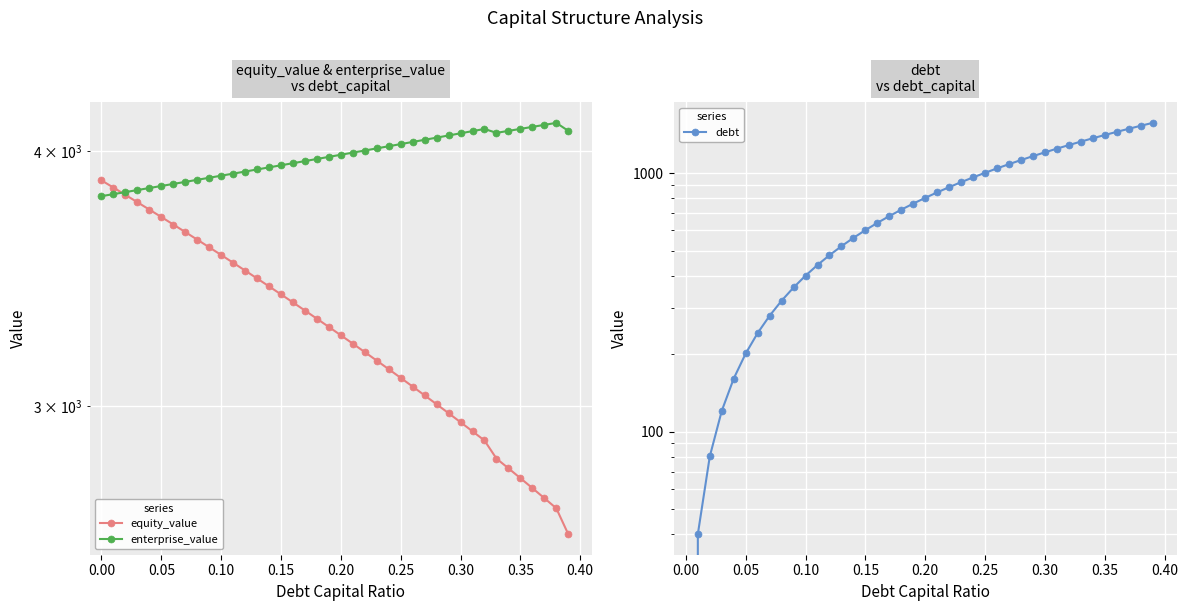

True or false: equity_value and debt cross at least once.

False